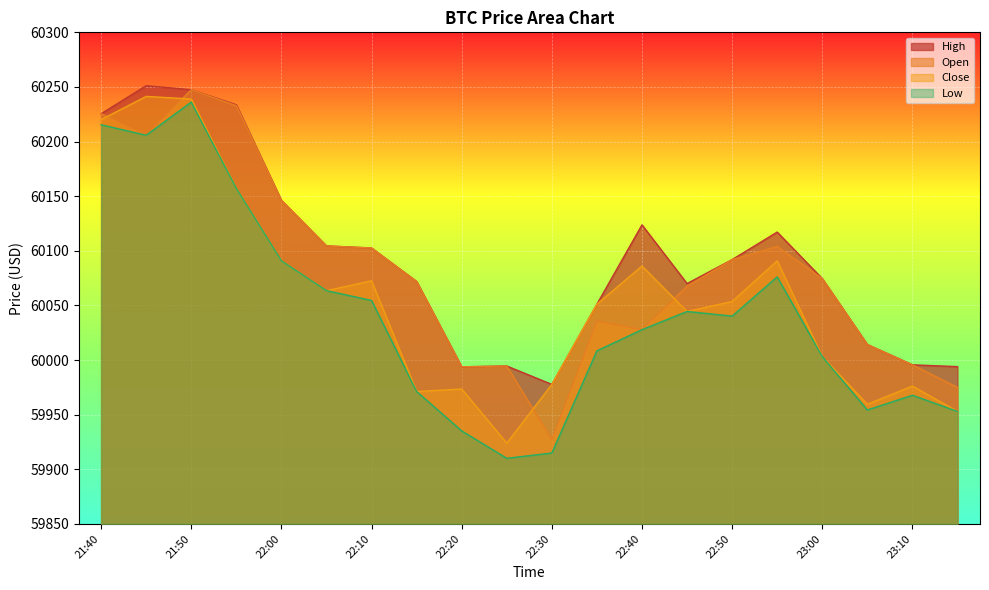

True or false: Low and Close cross at least once.

False